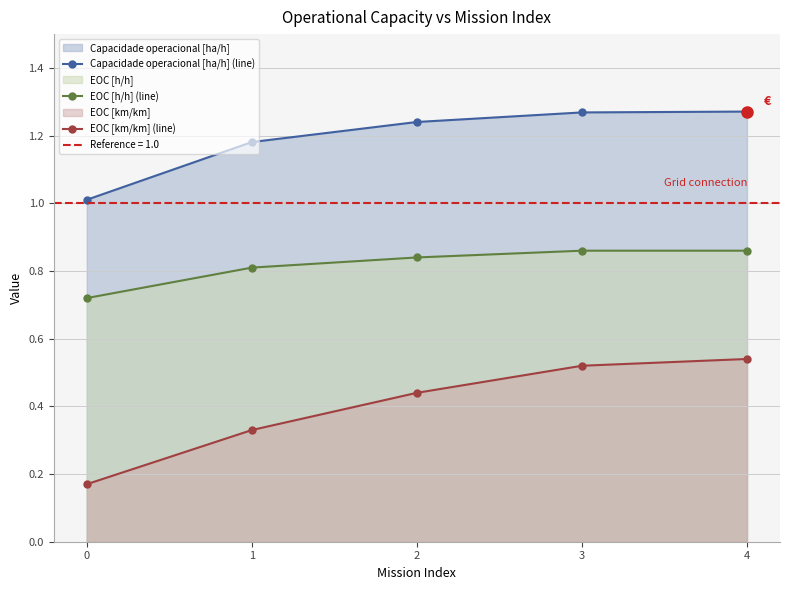

At 2, list the series in order from smallest to largest.

EOC [km/km] (line), EOC [h/h] (line), Capacidade operacional [ha/h] (line)